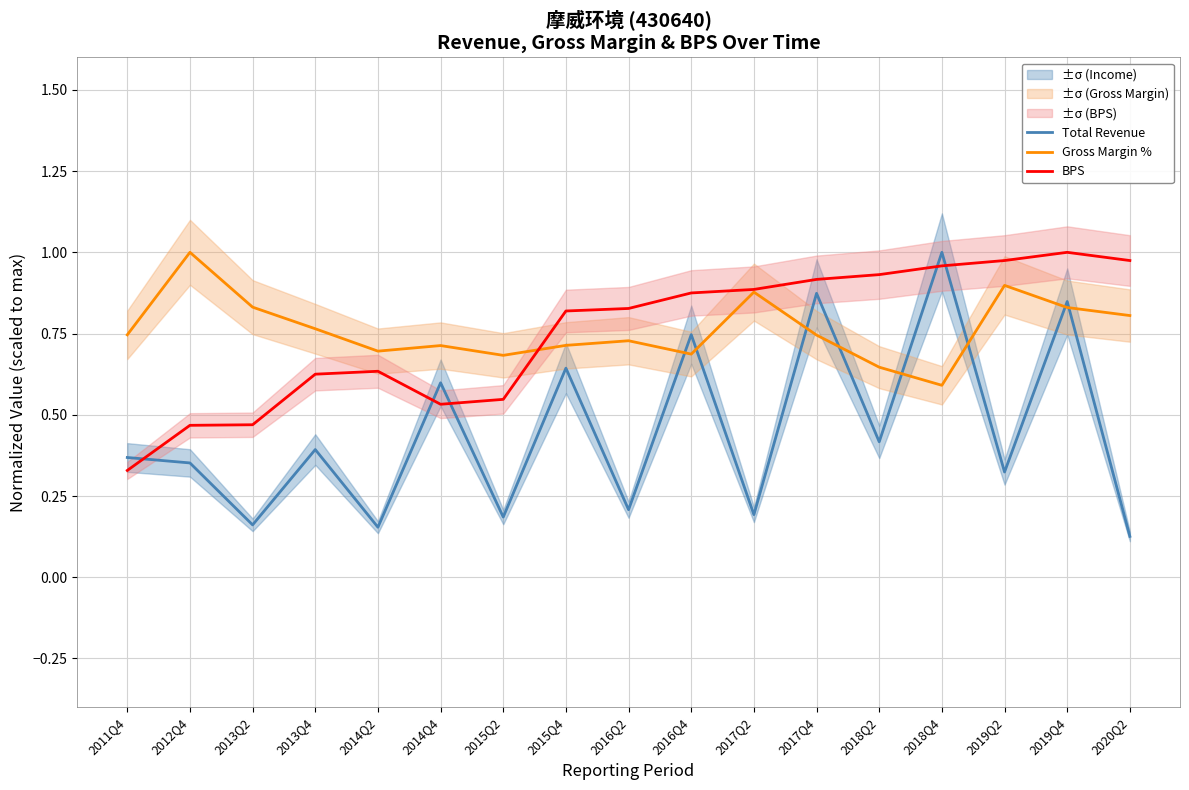

Does the chart have visible grid lines?

Yes